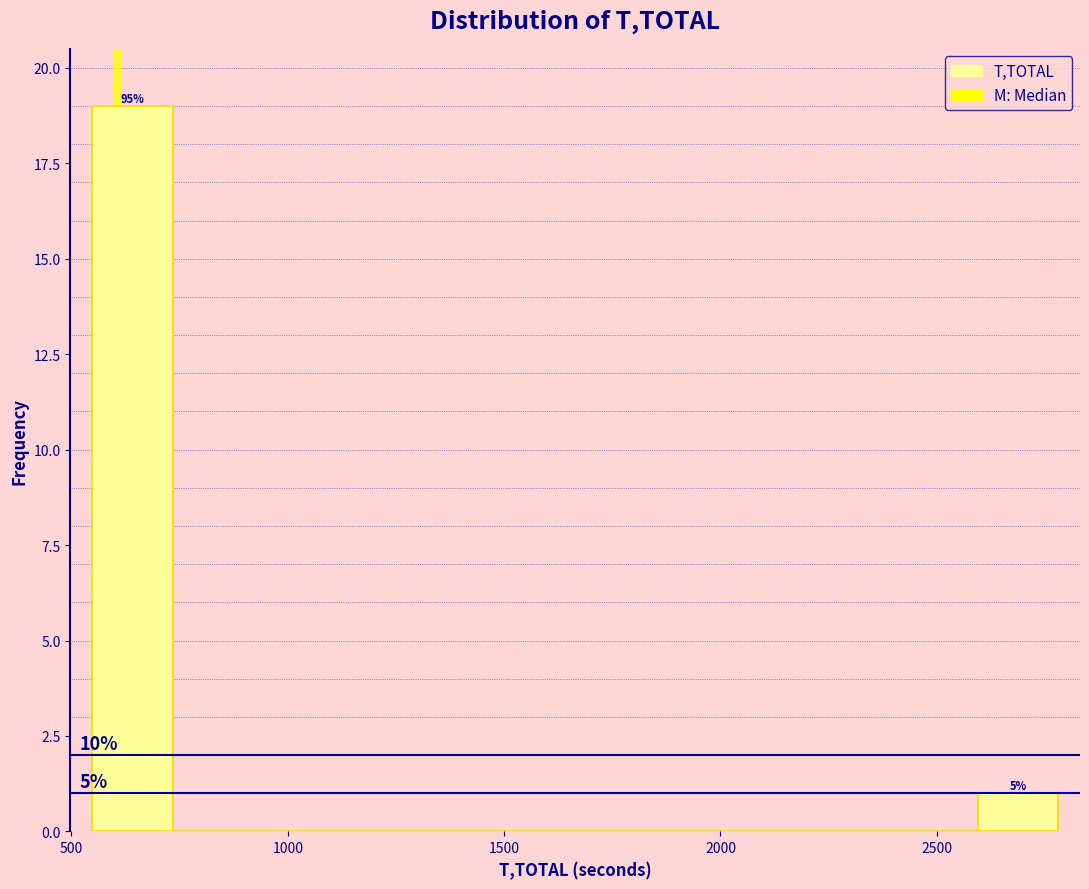

Read against the x-axis, roughly where is the centre of the tallest bar?

650